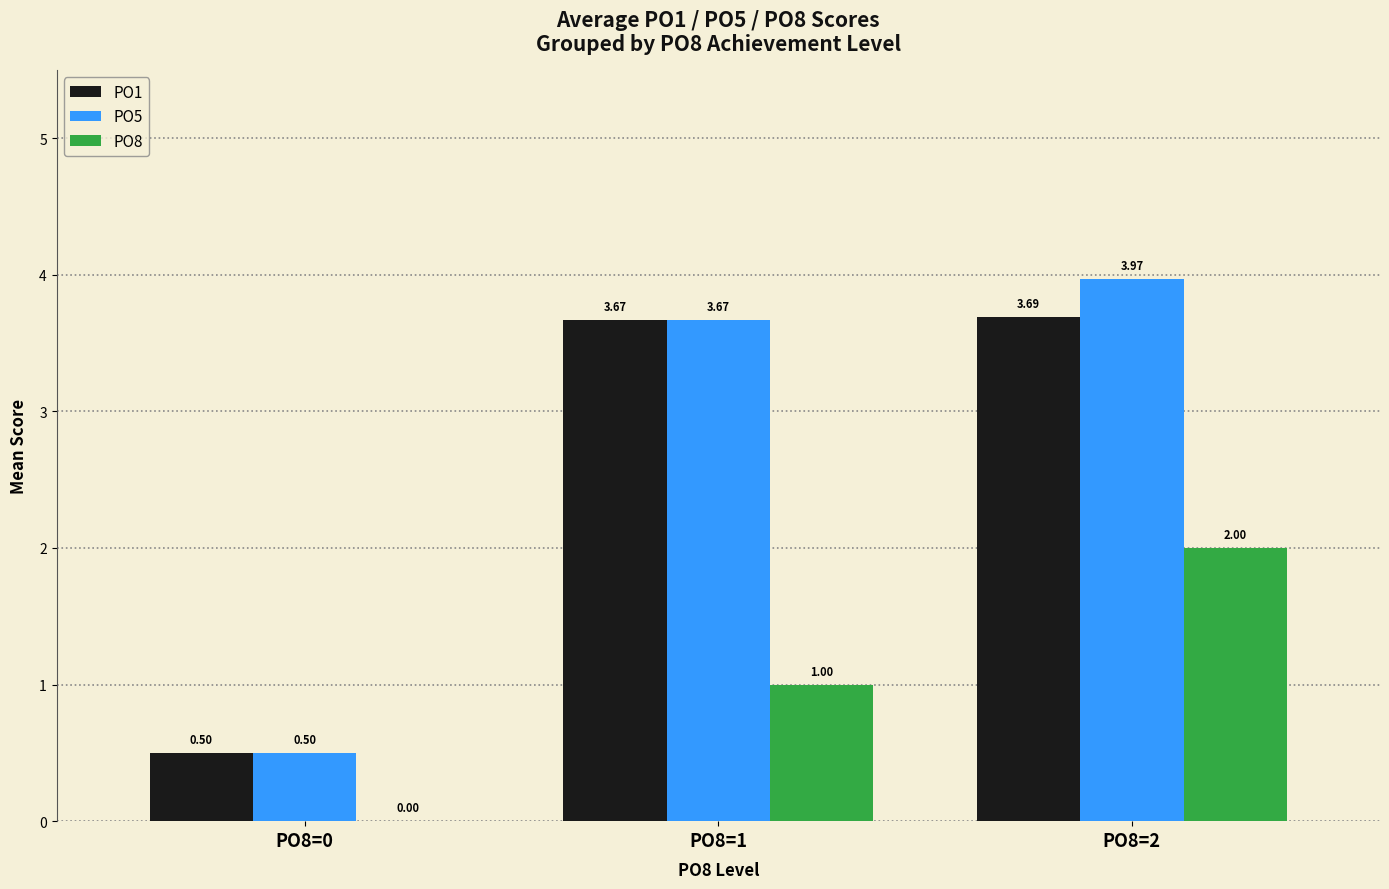

What is the total value across all series at PO8=2?

9.7